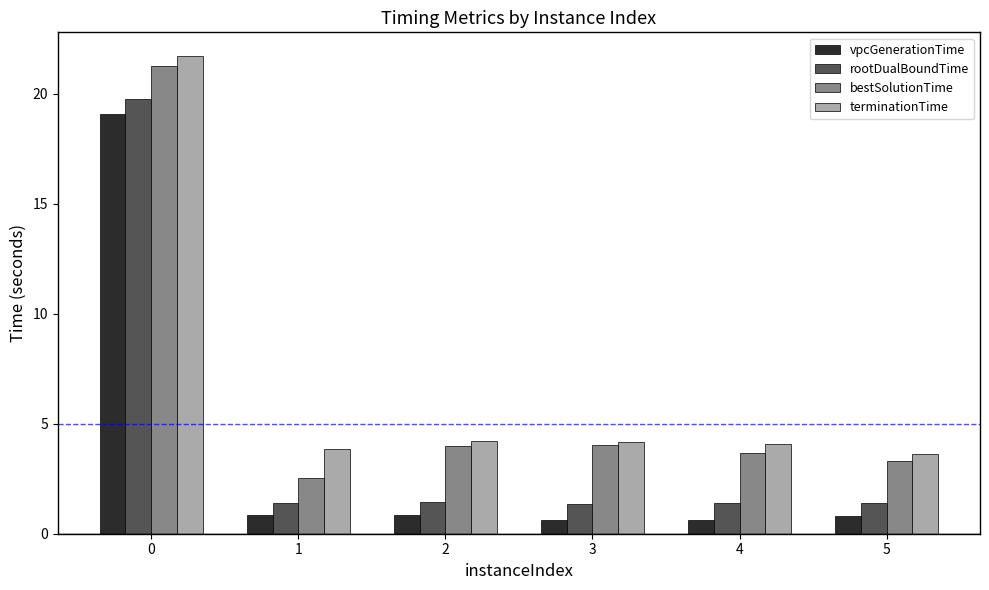

Is the value of rootDualBoundTime at 1 greater than the value of terminationTime at 1?

No